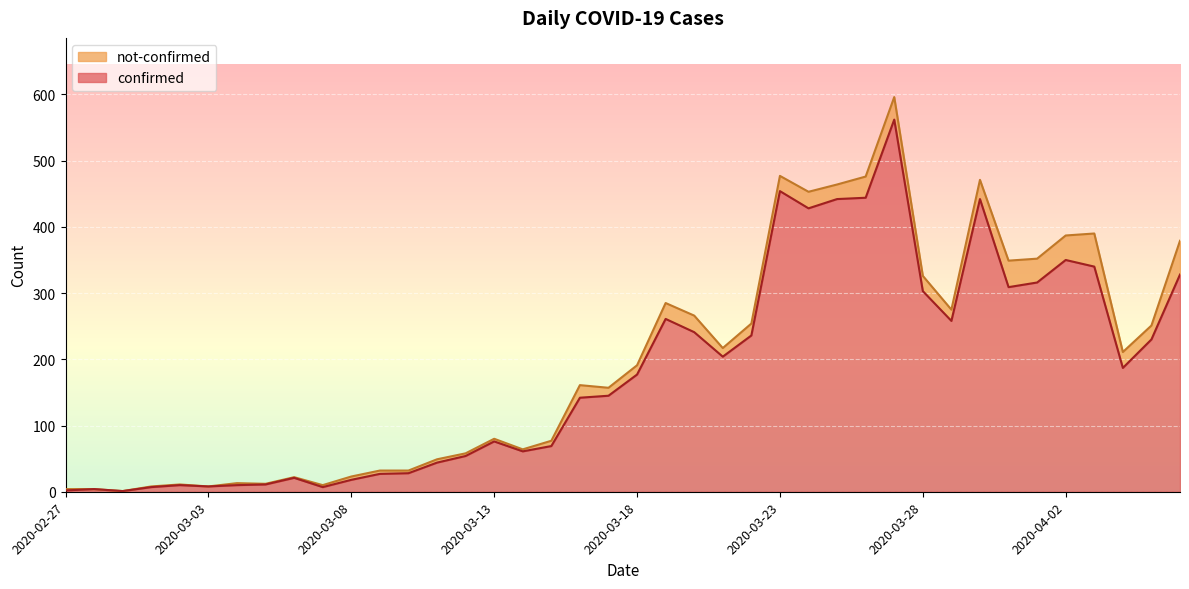

Rank the categories by value from highest to lowest.

2020-03-27, 2020-03-23, 2020-03-26, 2020-03-25, 2020-03-30, 2020-03-24, 2020-04-02, 2020-04-03, 2020-04-06, 2020-04-01, 2020-03-31, 2020-03-28, 2020-03-19, 2020-03-29, 2020-03-20, 2020-03-22, 2020-04-05, 2020-03-21, 2020-04-04, 2020-03-18, 2020-03-17, 2020-03-16, 2020-03-13, 2020-03-15, 2020-03-14, 2020-03-12, 2020-03-11, 2020-03-10, 2020-03-09, 2020-03-06, 2020-03-08, 2020-03-05, 2020-03-02, 2020-03-04, 2020-03-03, 2020-03-01, 2020-03-07, 2020-02-28, 2020-02-27, 2020-02-29